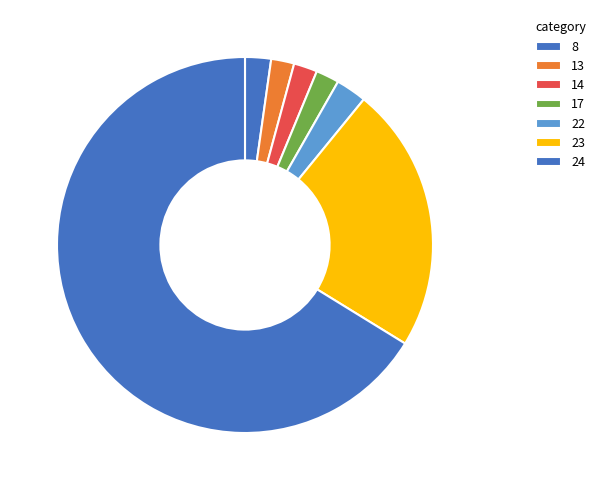

Count the number of slices in the pie.

7